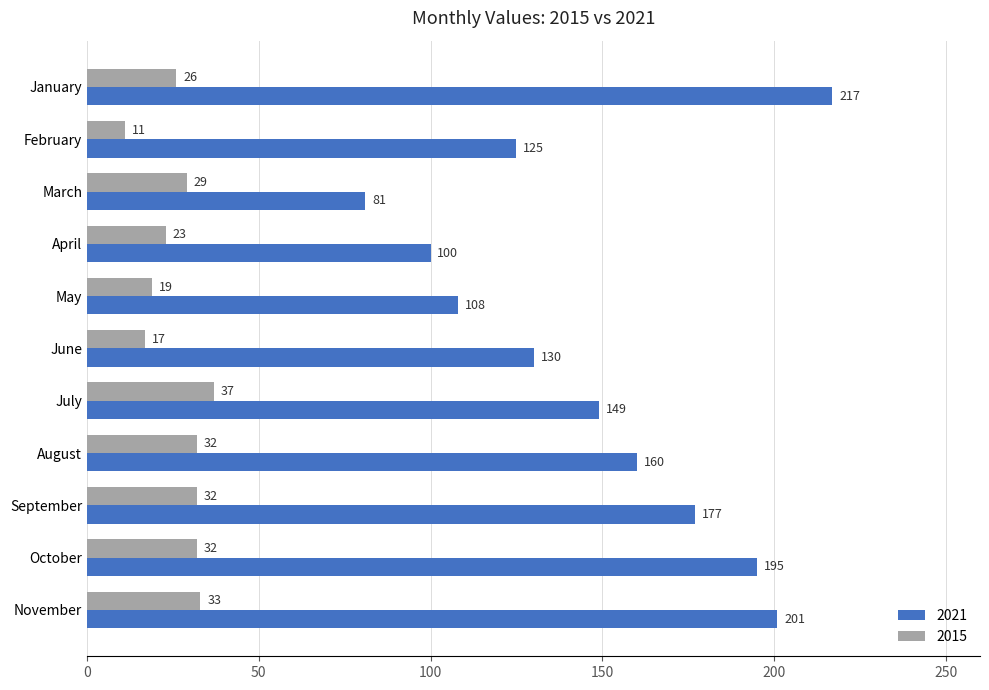

What is the difference between the maximum and minimum values in the 2021 series?

136